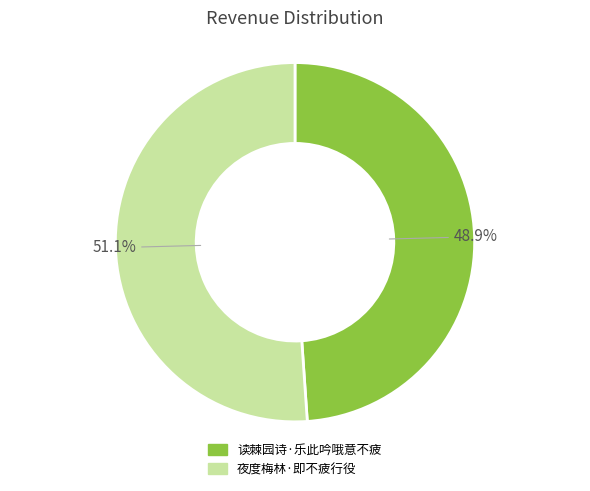

Which slice is the largest?

夜度梅林·即不疲行役